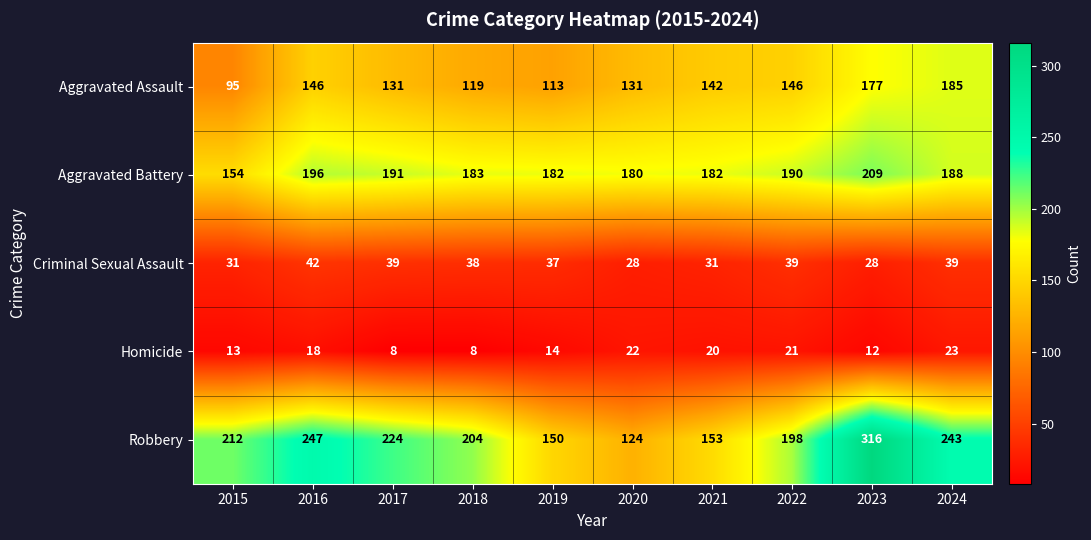

Rank the series by their maximum value, from lowest to highest.

Homicide, Criminal Sexual Assault, Aggravated Assault, Aggravated Battery, Robbery